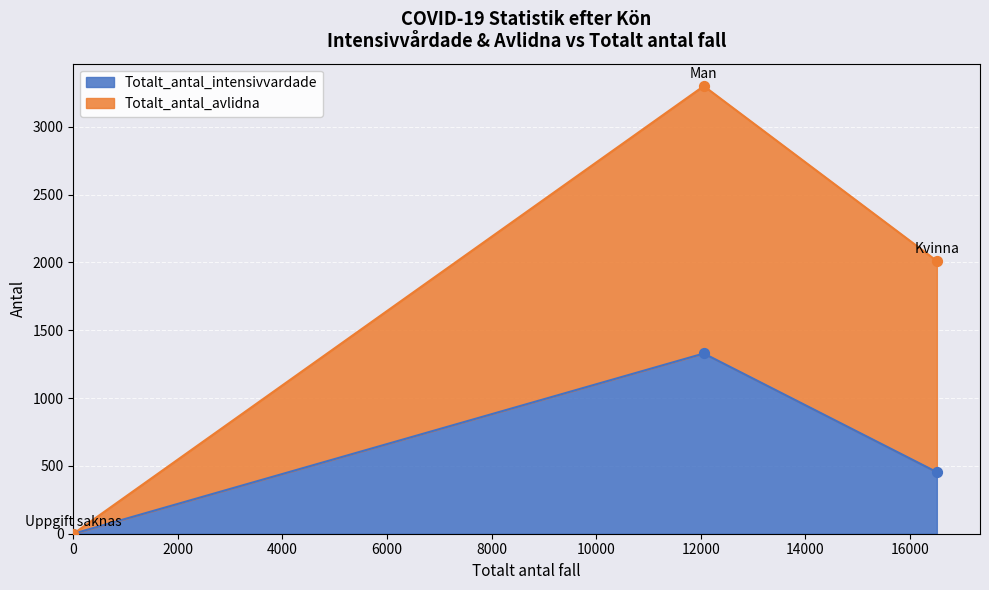

Which series contains the lowest Y value?

Totalt_antal_intensivvardade